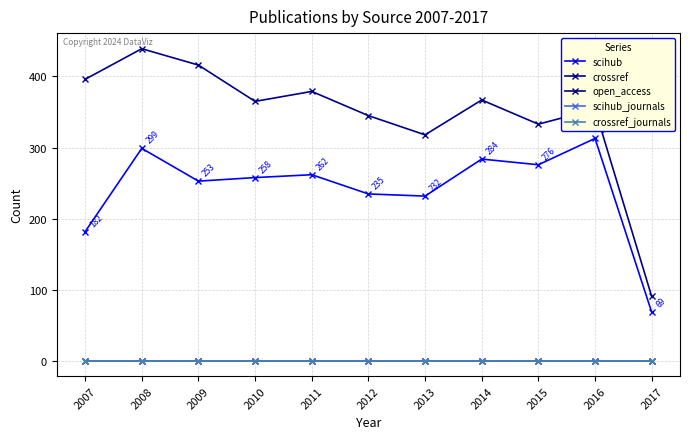

Between 2008 and 2011, which is larger?

2008